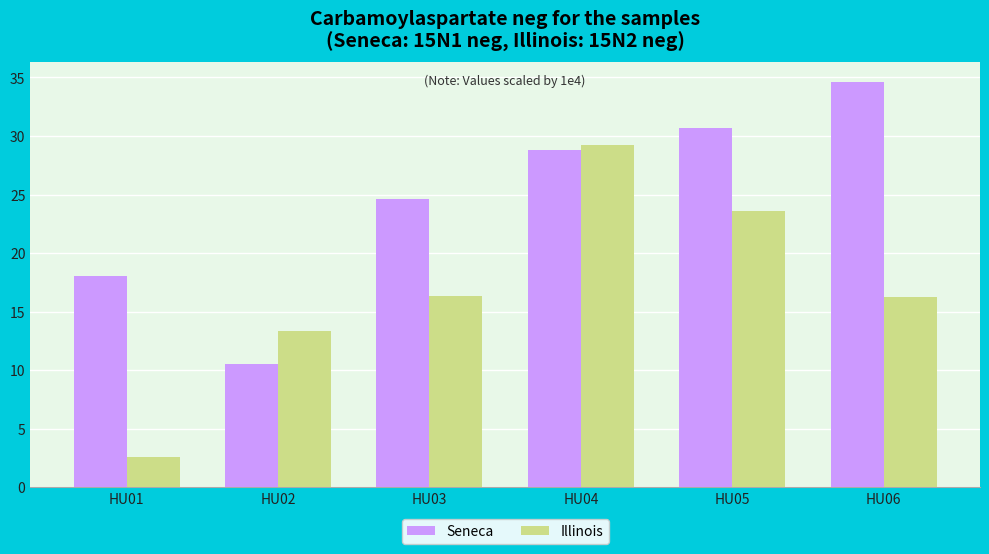

What is the average value of the Seneca series?

24.5